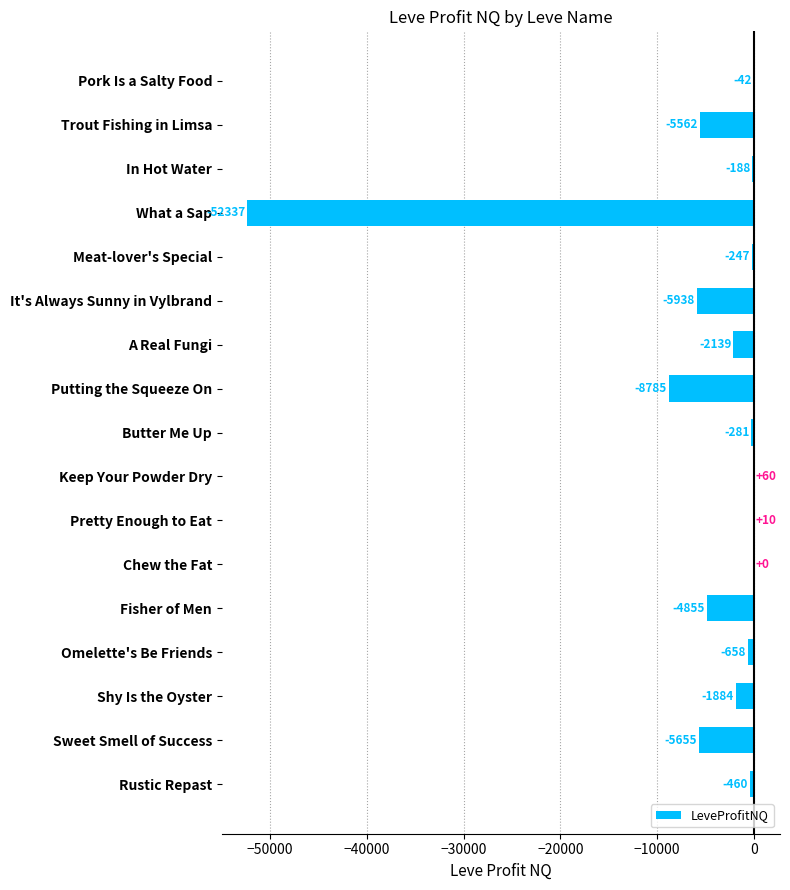

Which has a higher value, Butter Me Up or Shy Is the Oyster?

Butter Me Up